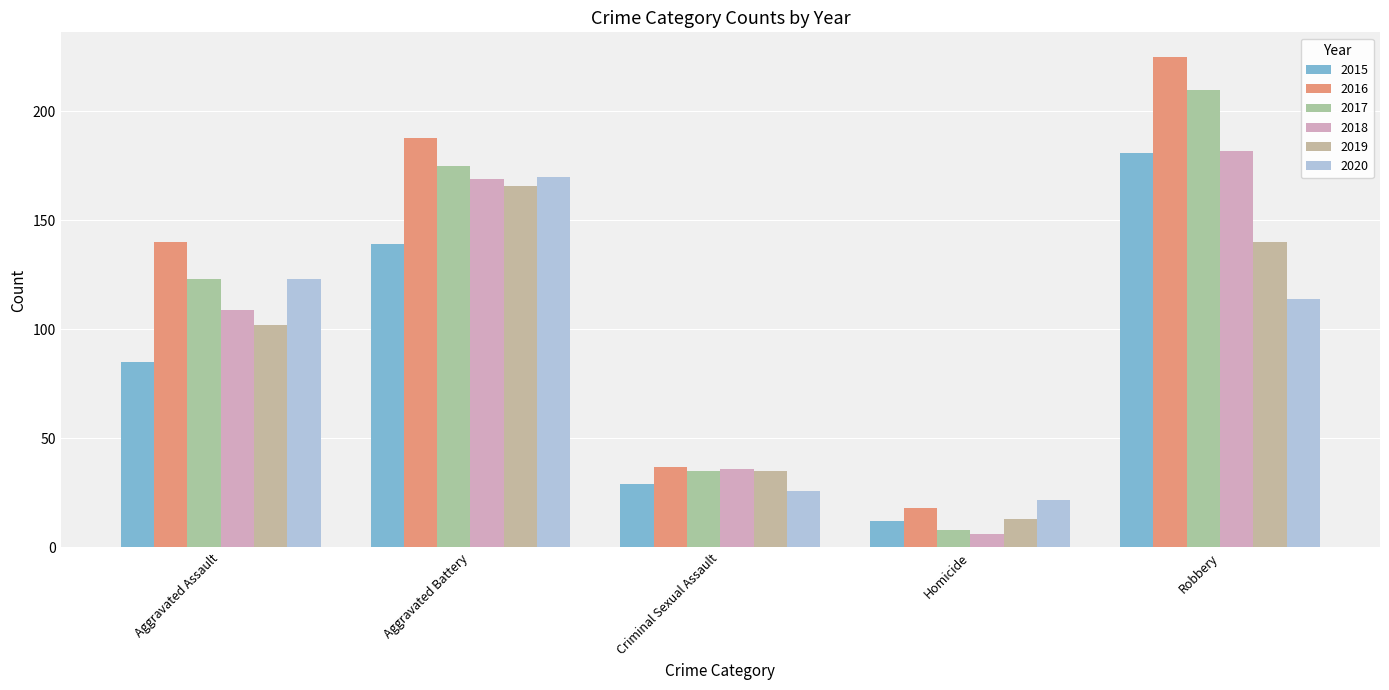

Is the value of 2017 at Homicide greater than the value of 2016 at Robbery?

No